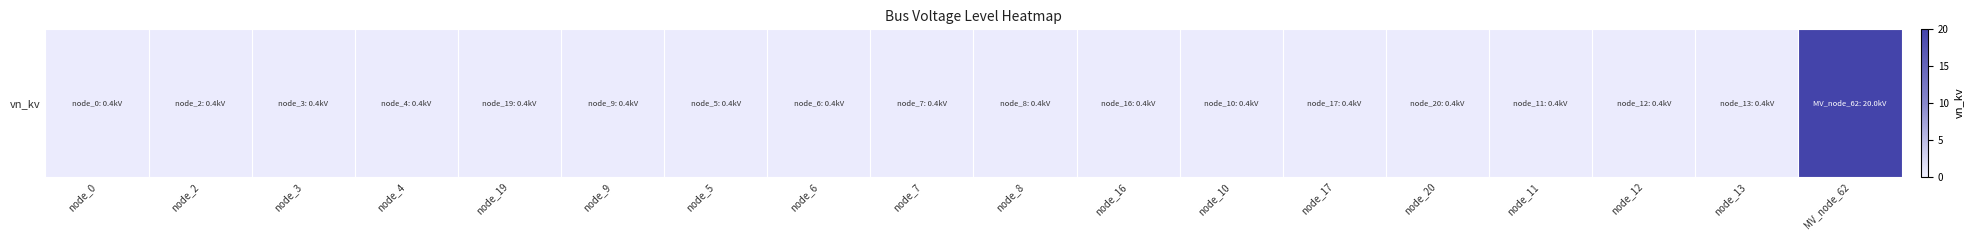

Reading left to right, extract all data points from this chart.

0.4	0.4	0.4	0.4	0.4	0.4	0.4	0.4	0.4	0.4	0.4	0.4	0.4	0.4	0.4	0.4	0.4	20.0